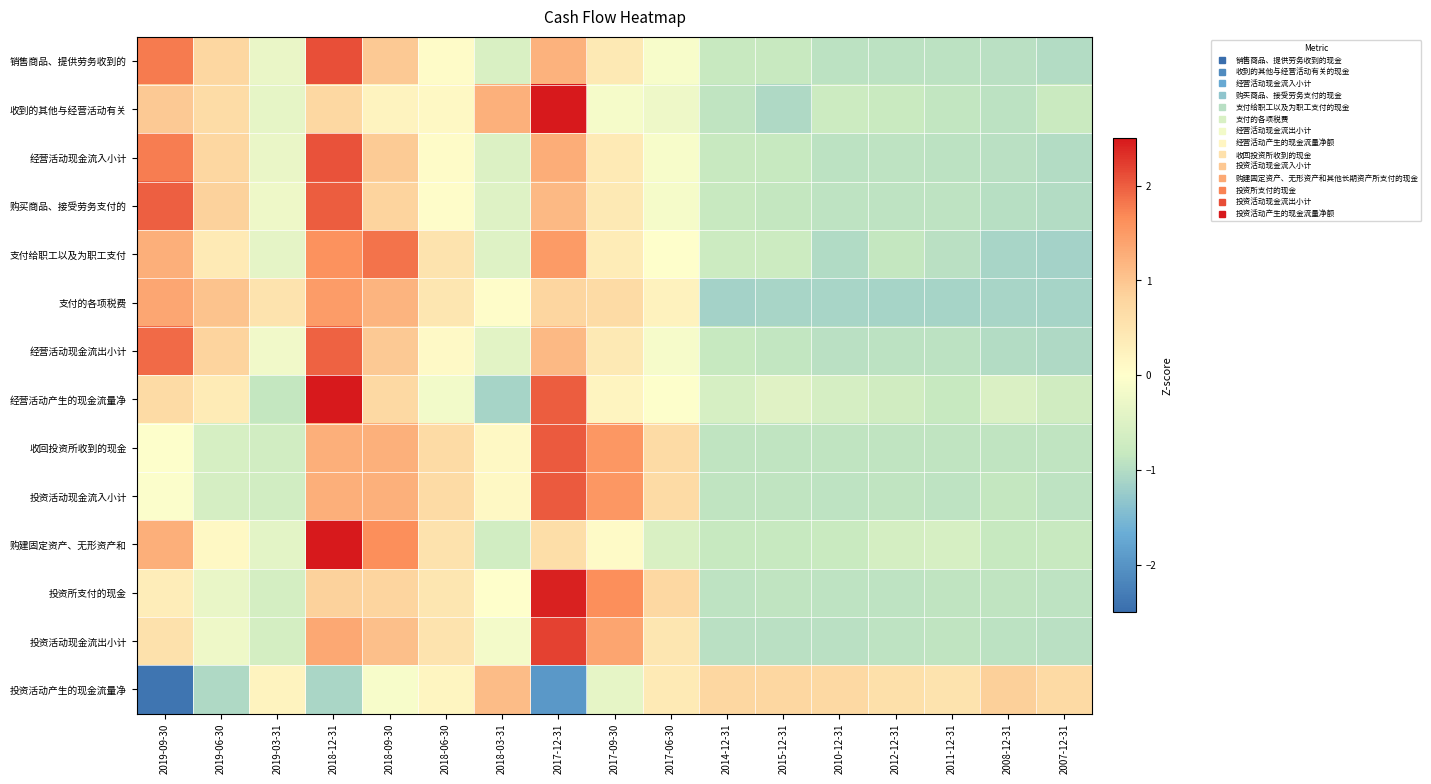

List the series in order of their peak value, lowest first.

投资活动产生的现金流量净, 支付的各项税费, 支付给职工以及为职工支付, 经营活动现金流出小计, 购买商品、接受劳务支付的, 收回投资所收到的现金, 投资活动现金流入小计, 经营活动现金流入小计, 销售商品、提供劳务收到的, 投资活动现金流出小计, 投资所支付的现金, 收到的其他与经营活动有关, 经营活动产生的现金流量净, 购建固定资产、无形资产和